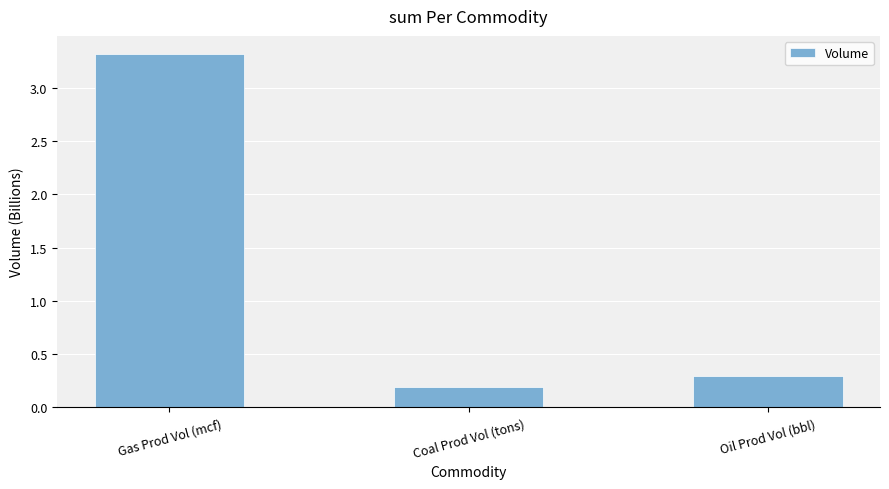

True or false: the data shows 0.3 at Coal Prod Vol (tons).

False